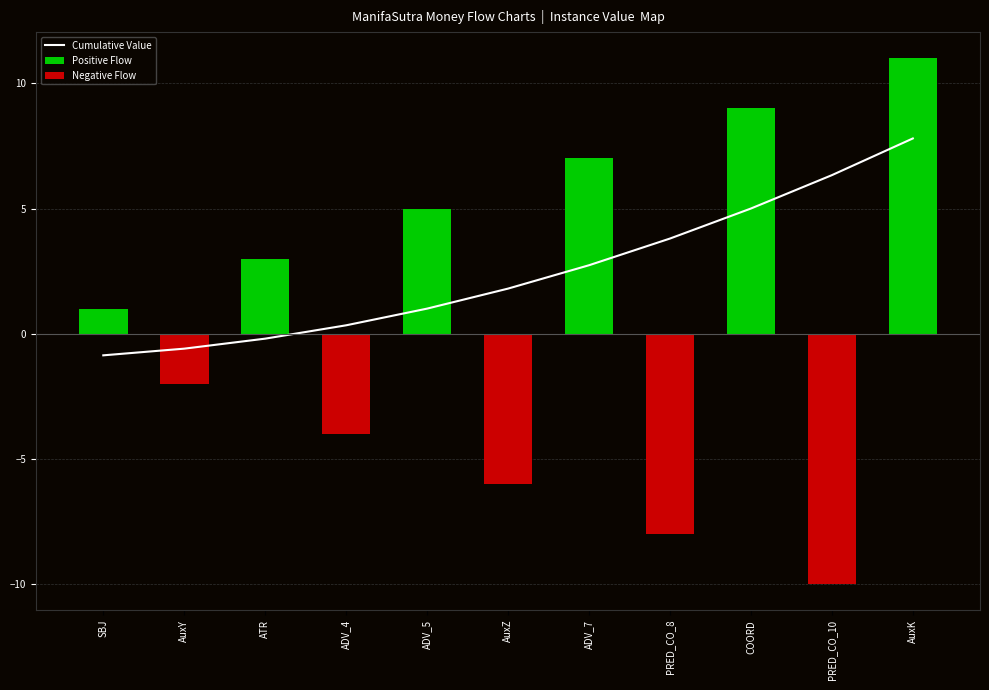

Reading left to right, list all the values displayed in this chart.

Cumulative Value: SBJ=-0.9	AuxY=-0.6	ATR=-0.2	ADV_4=0.3	ADV_5=1.0	AuxZ=1.8	ADV_7=2.7	PRED_CO_8=3.8	COORD=5.0	PRED_CO_10=6.3	AuxK=7.8
Positive Flow: SBJ=1.0	AuxY=0.0	ATR=3.0	ADV_4=0.0	ADV_5=5.0	AuxZ=0.0	ADV_7=7.0	PRED_CO_8=0.0	COORD=9.0	PRED_CO_10=0.0	AuxK=11.0
Negative Flow: SBJ=0.0	AuxY=-2.0	ATR=0.0	ADV_4=-4.0	ADV_5=0.0	AuxZ=-6.0	ADV_7=0.0	PRED_CO_8=-8.0	COORD=0.0	PRED_CO_10=-10.0	AuxK=0.0